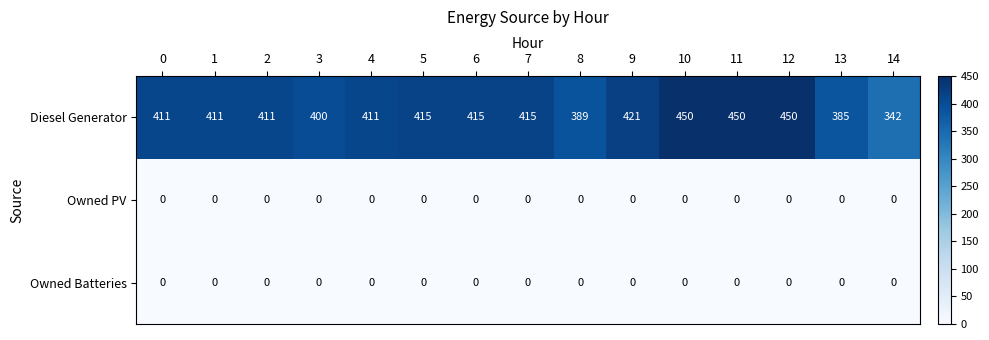

The Diesel Generator series shows 170 at 11. True or false?

False